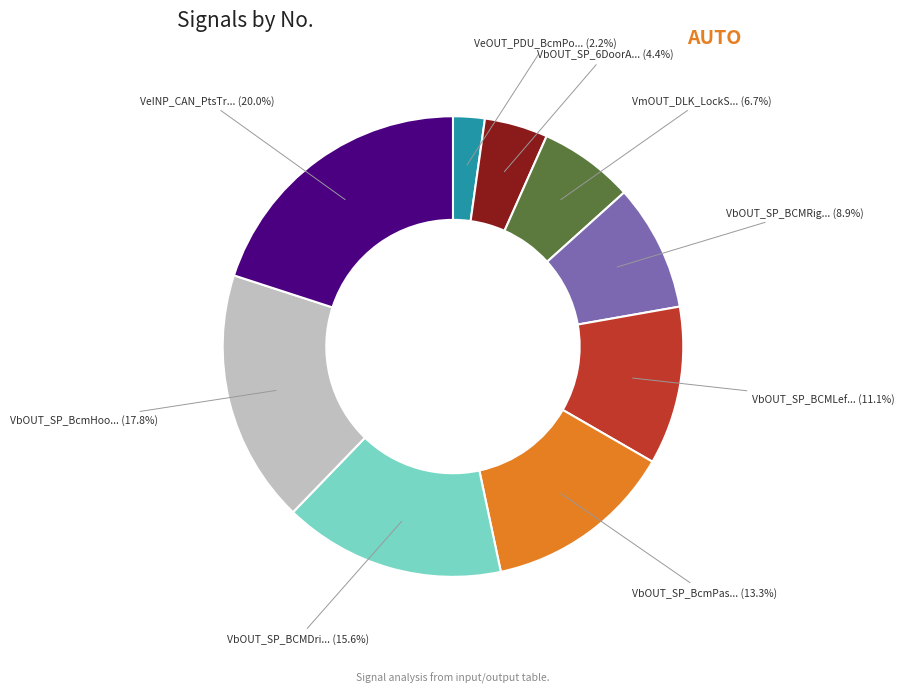

Is there a majority slice in this chart?

No